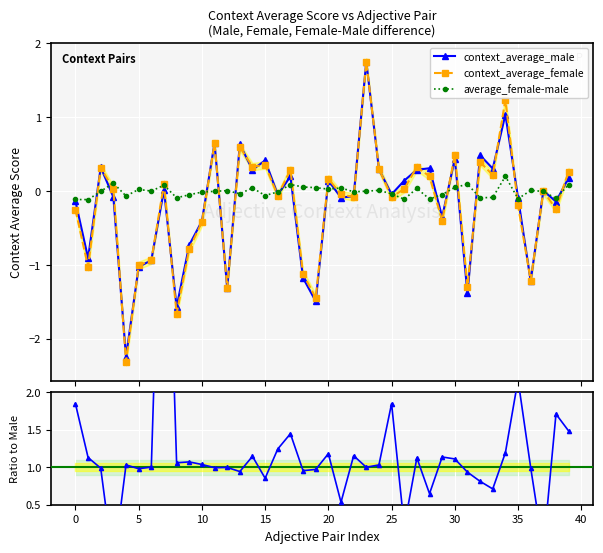

How many data points in context_average_male are less than 0?

21